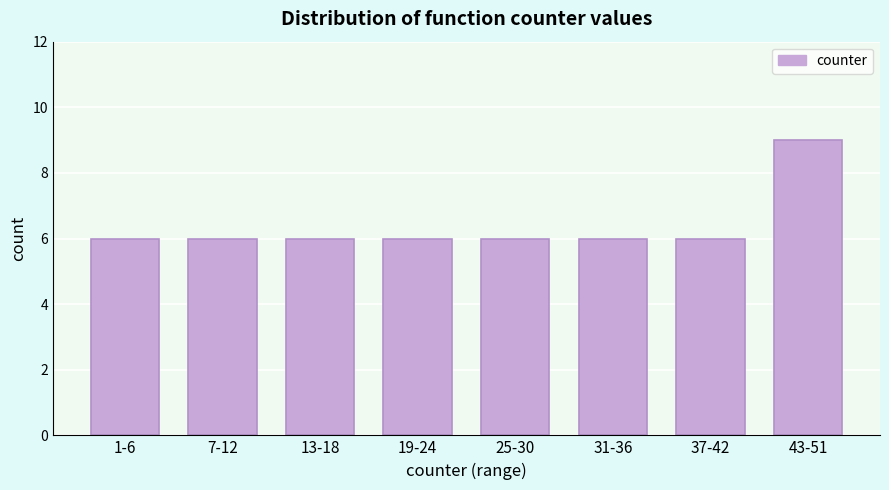

Reading left to right, transcribe all the data shown in this chart.

1-6=6	7-12=6	13-18=6	19-24=6	25-30=6	31-36=6	37-42=6	43-51=9